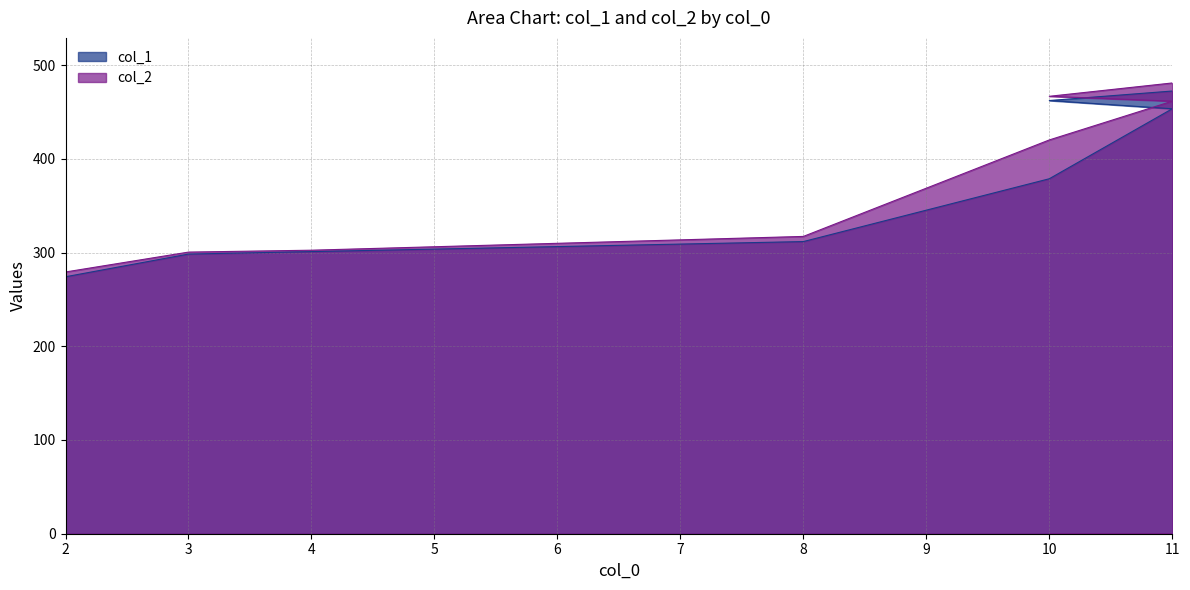

Which series has the largest total across all categories?

col_2